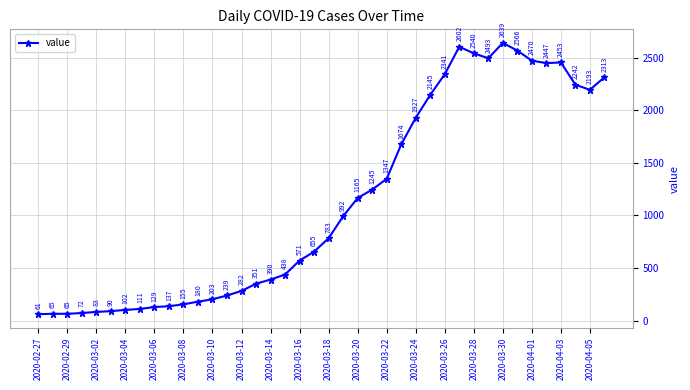

Does the chart have visible grid lines?

Yes